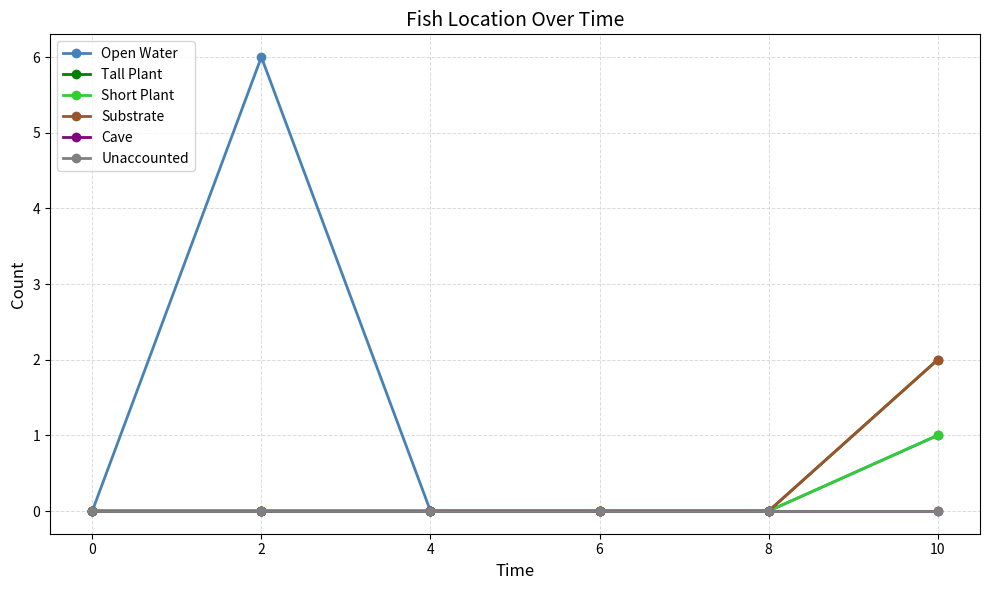

True or false: Unaccounted and Substrate intersect in this chart.

False